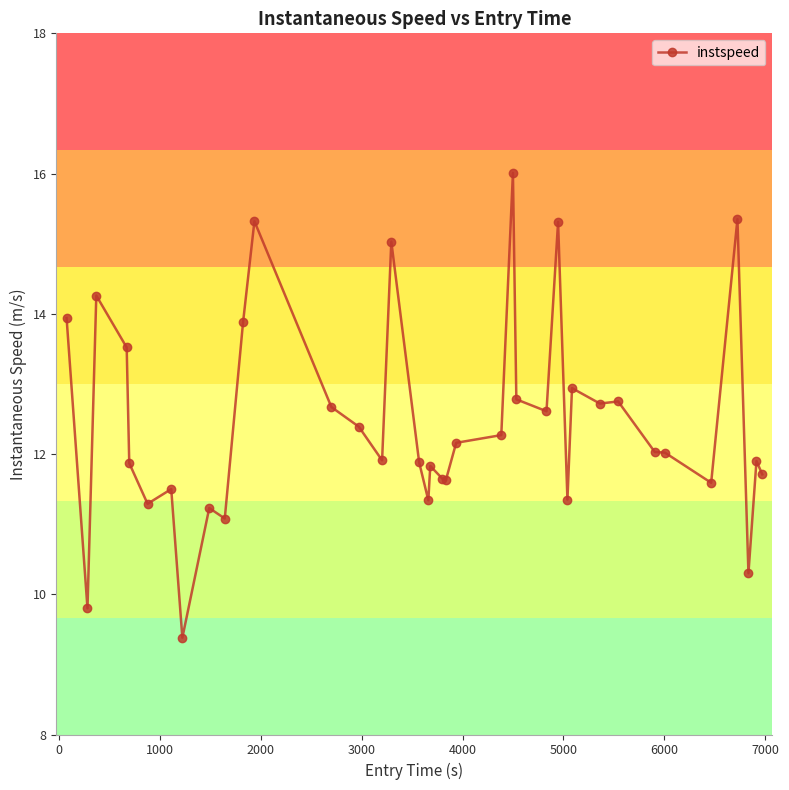

What is the sum of all values?

473.2